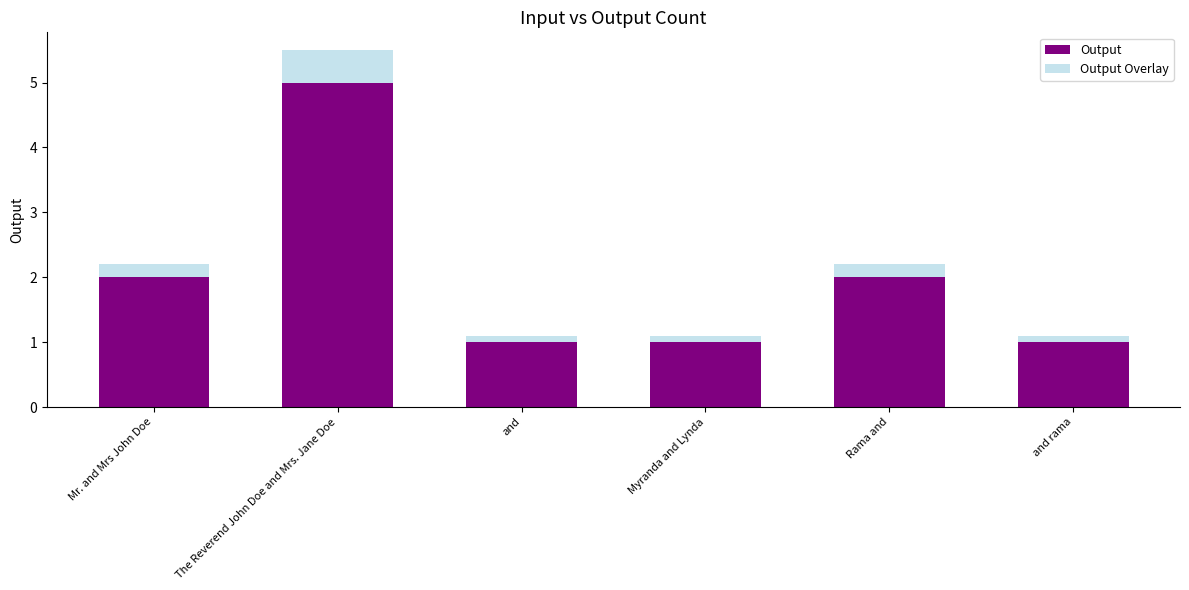

Count the number of categories in the chart.

6